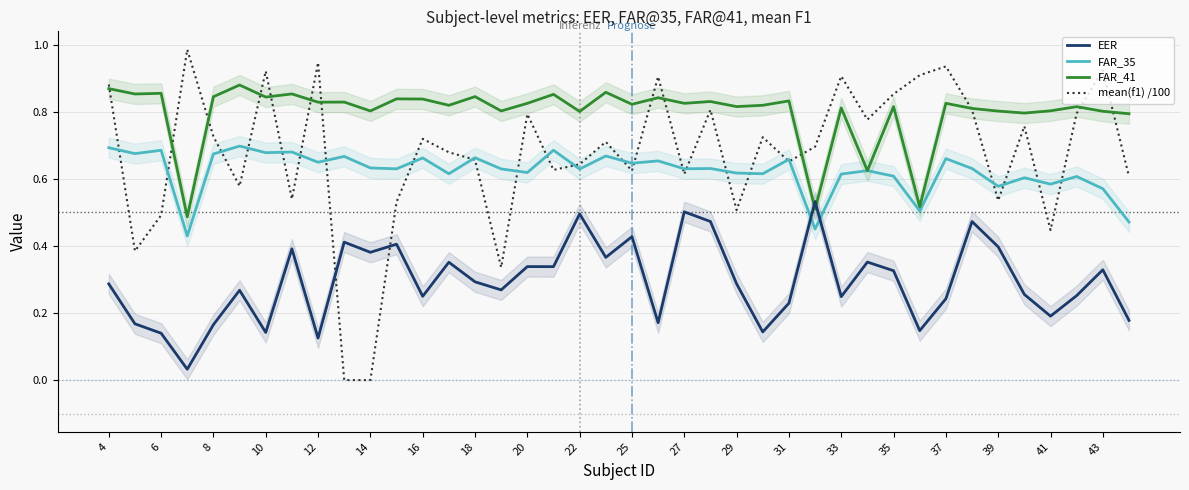

Which series has the largest total across all categories?

FAR_41